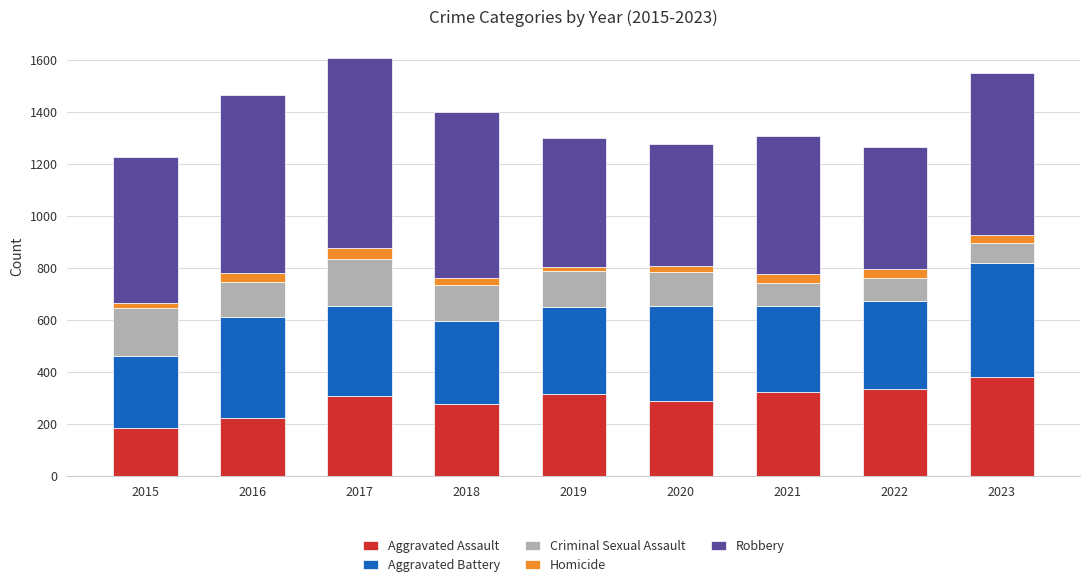

The Aggravated Assault series shows 315 at 2019. True or false?

True